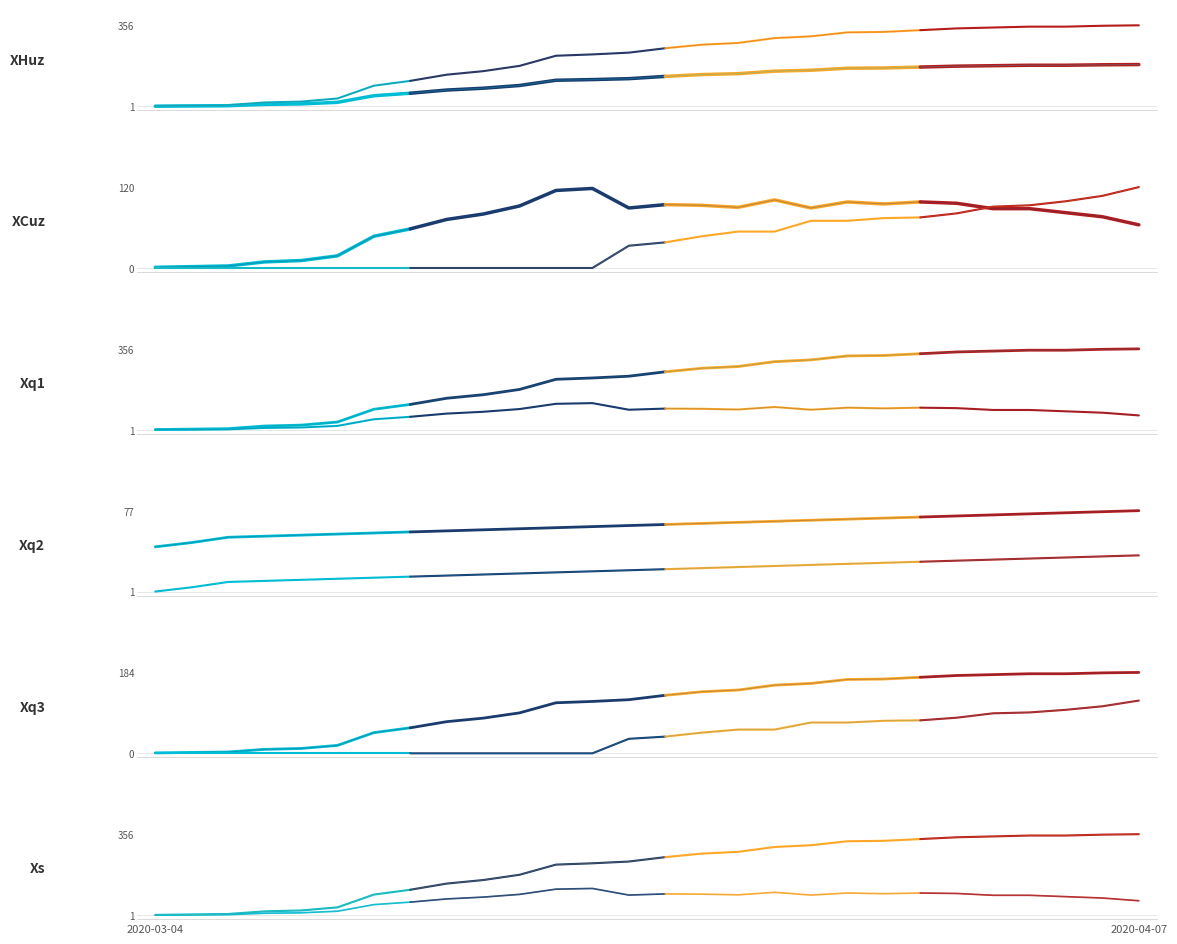

Does the chart have visible grid lines?

No